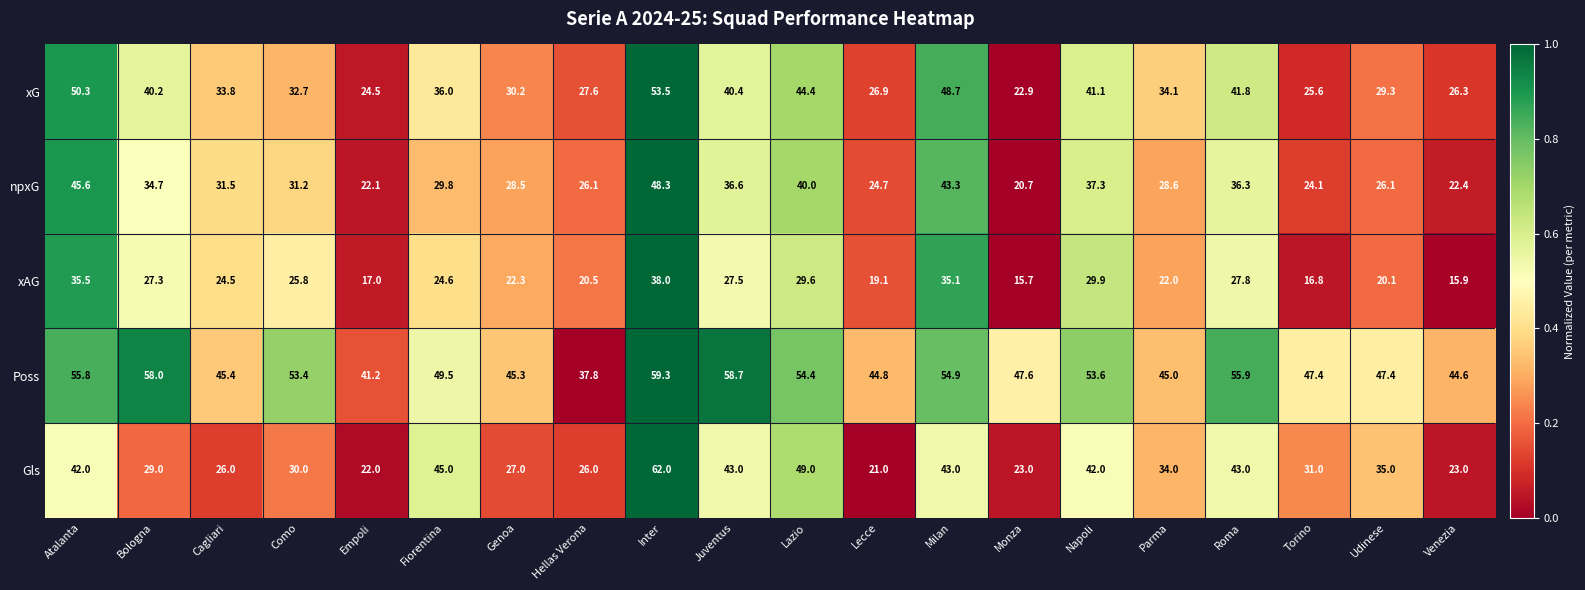

Which series has the largest total across all categories?

Poss